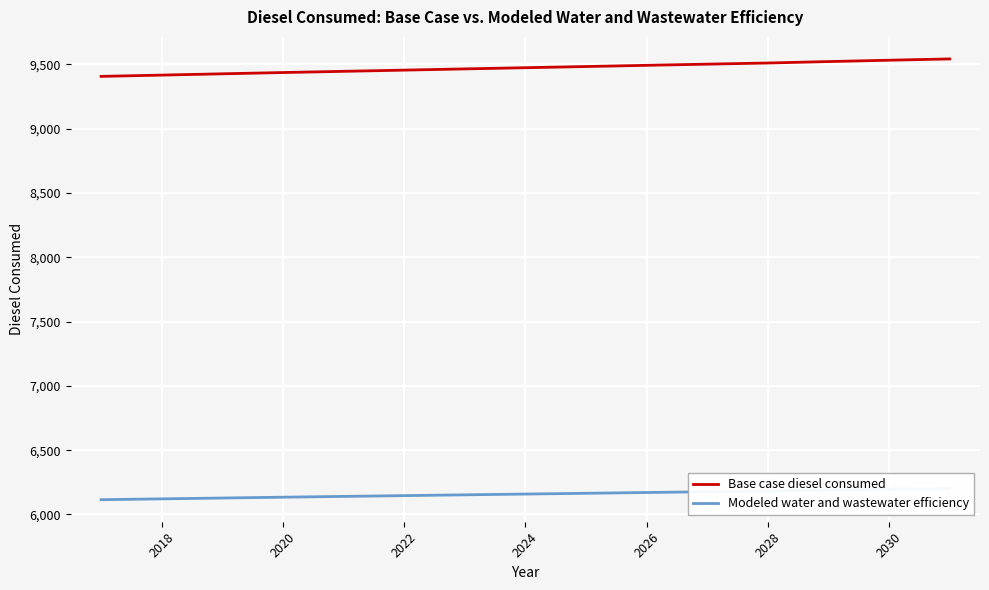

How many lines are shown in the chart?

2